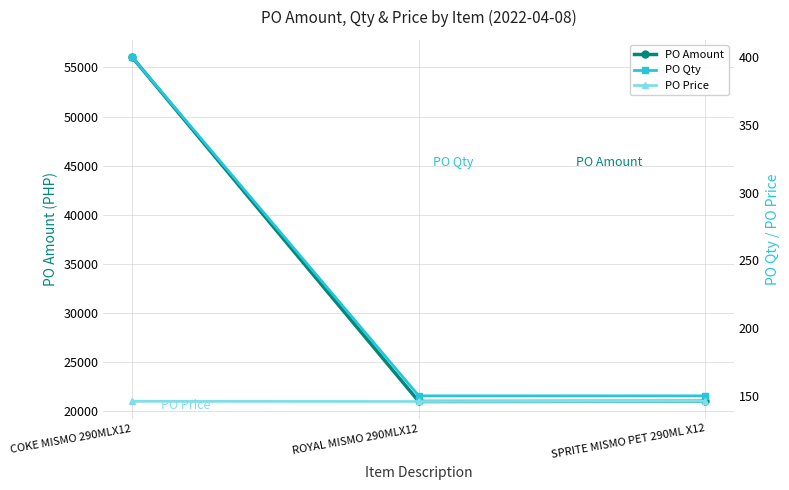

Reading left to right, extract all data points from this chart.

PO Amount: 56052.5	21001.0	21019.7
PO Qty: 400.0	150.0	150.0
PO Price: 146.0	145.8	146.0